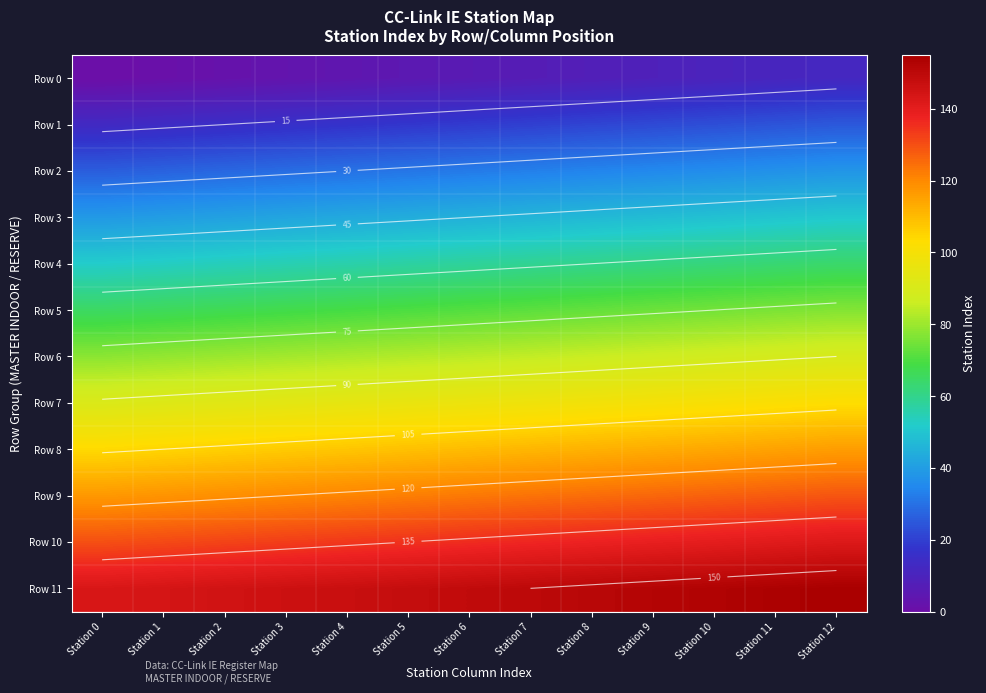

What is the sum of the Row 8 values at Station 4 and Station 8?

220